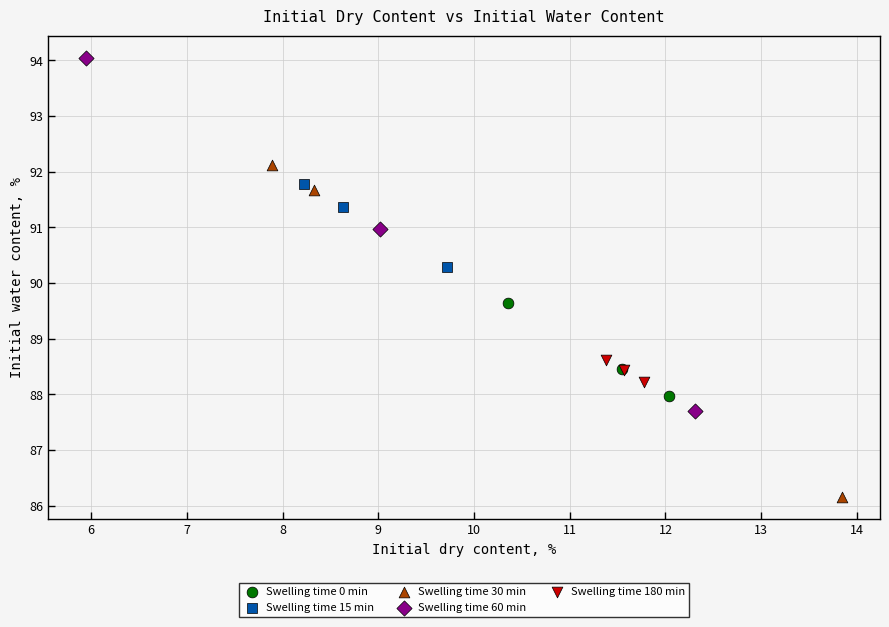

Which series has the largest Y range (max minus min)?

Swelling time 60 min